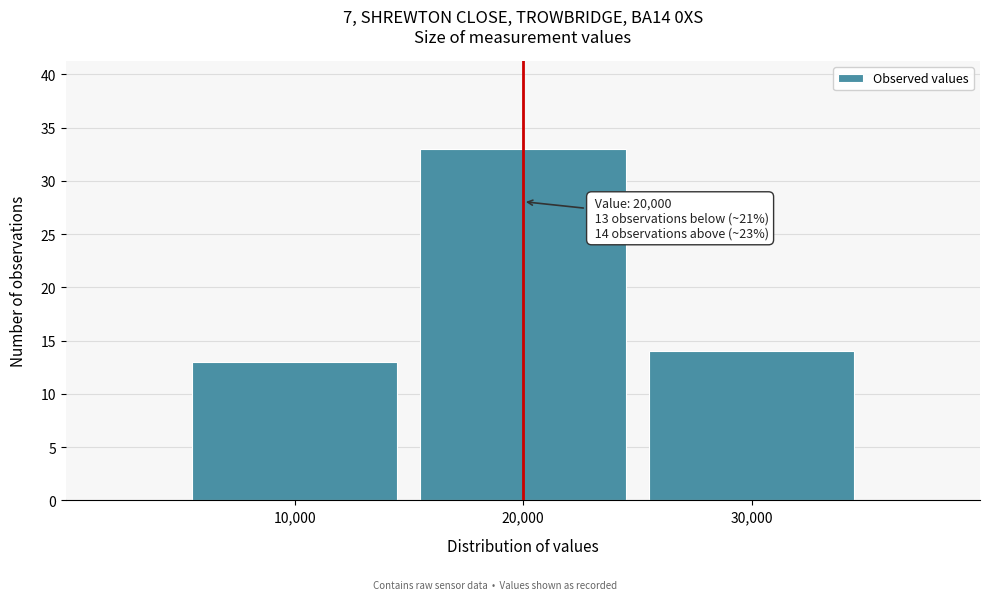

Reading right to left, extract all data points from this chart.

14	33	13